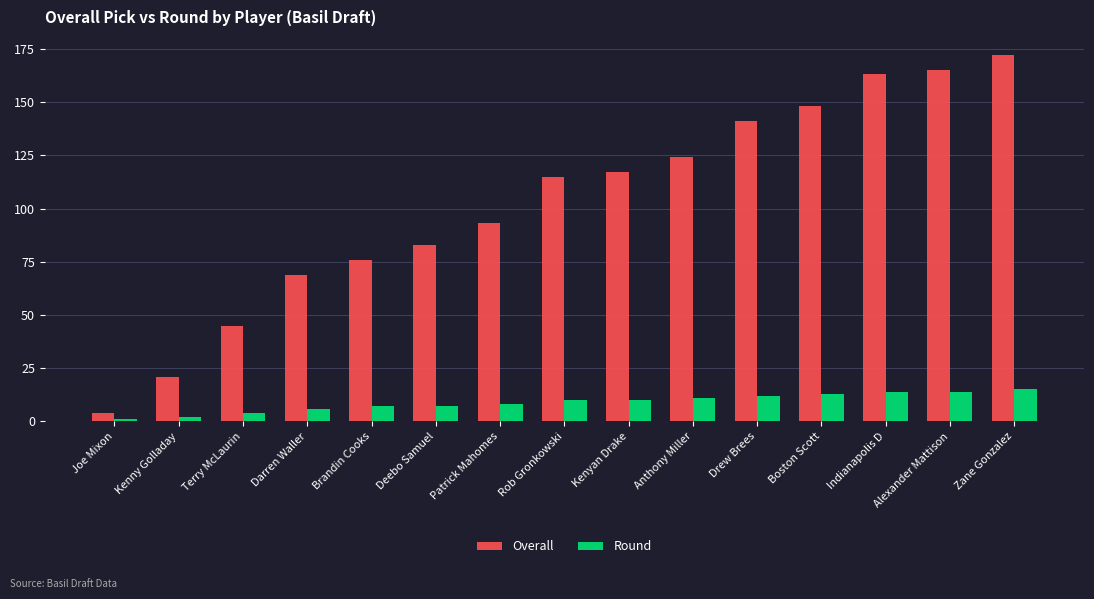

Is the value of Overall at Brandin Cooks greater than the value of Round at Patrick Mahomes?

Yes